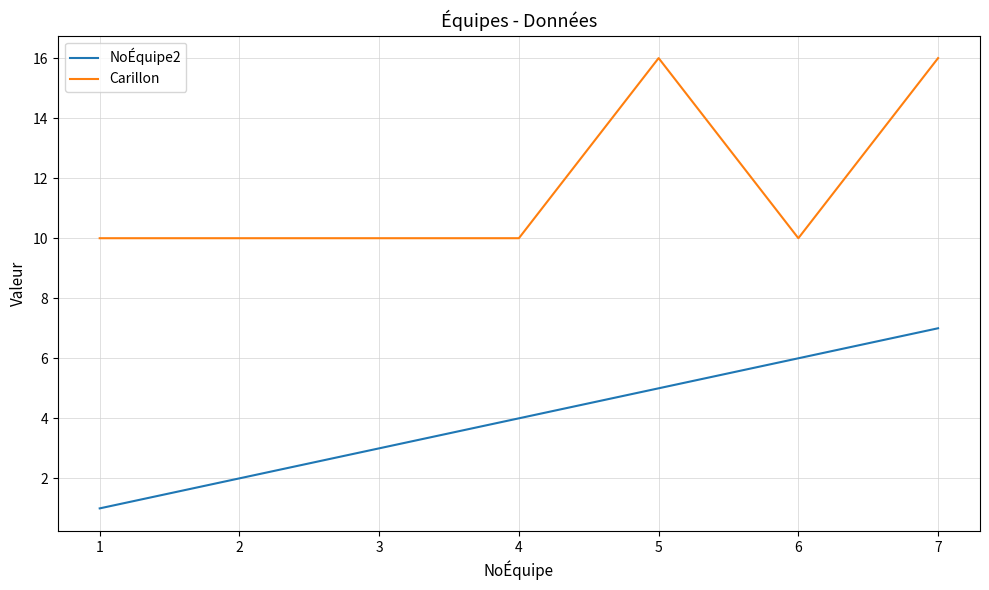

Reading right to left, transcribe all the data shown in this chart.

NoÉquipe2: 7	6	5	4	3	2	1
Carillon: 16	10	16	10	10	10	10